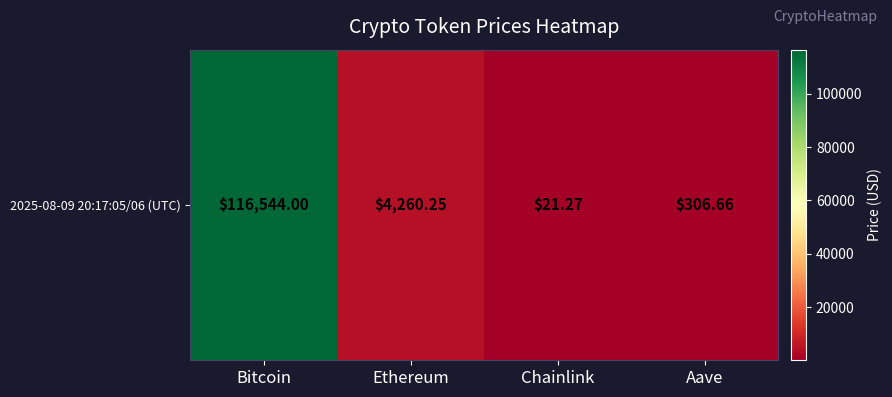

Reading left to right, list all the values displayed in this chart.

Bitcoin=116544.0	Ethereum=4260.2	Chainlink=21.3	Aave=306.7